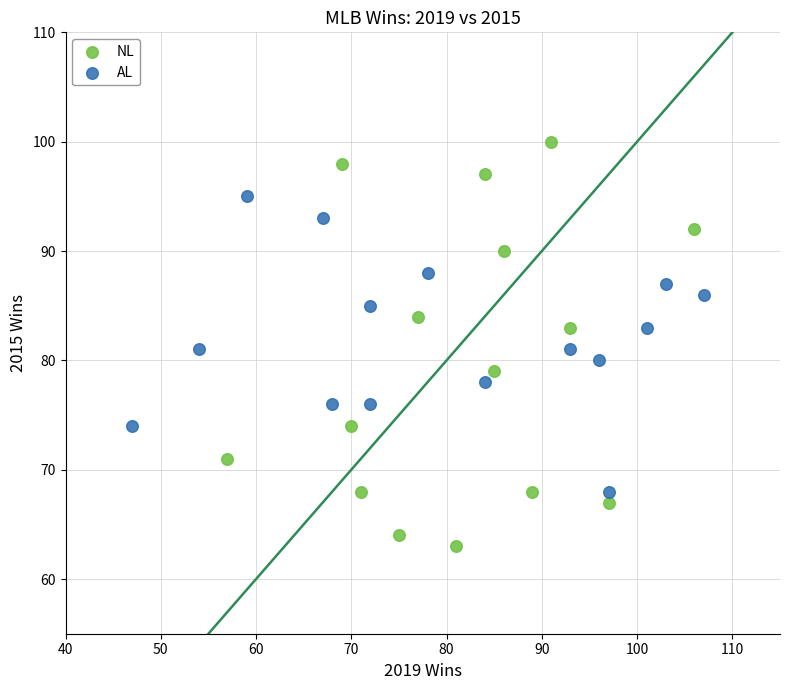

Which series reaches the minimum Y coordinate?

NL